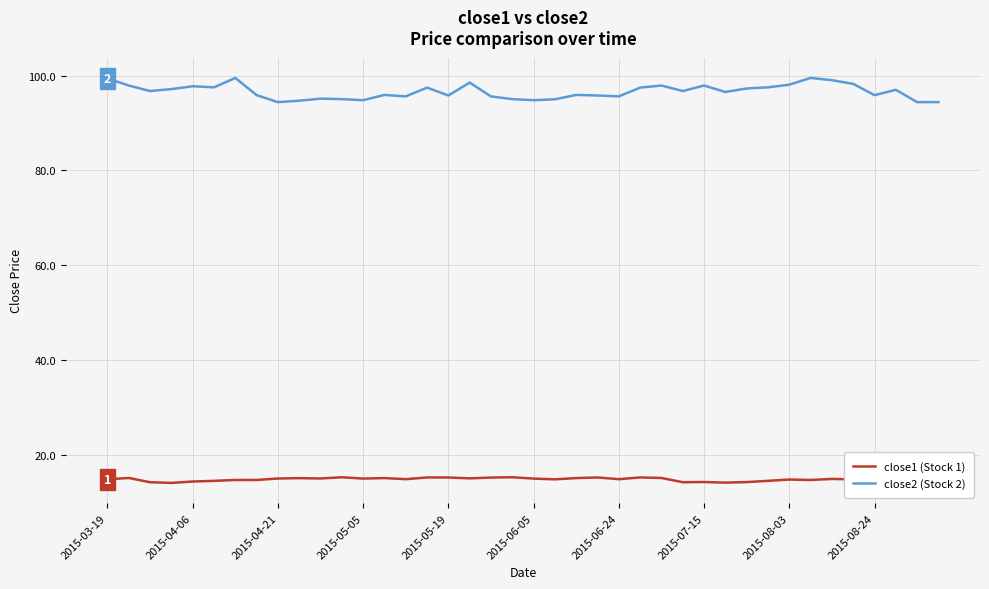

What are all the series names shown in the legend?

close1 (Stock 1), close2 (Stock 2)